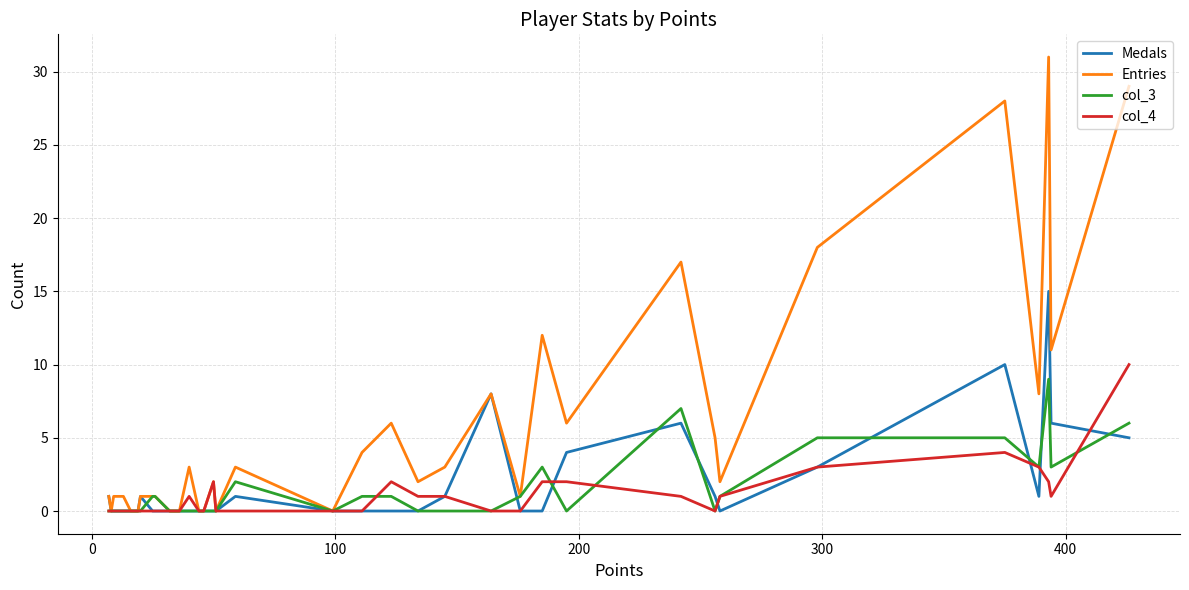

Which series has the widest spread of values?

Entries